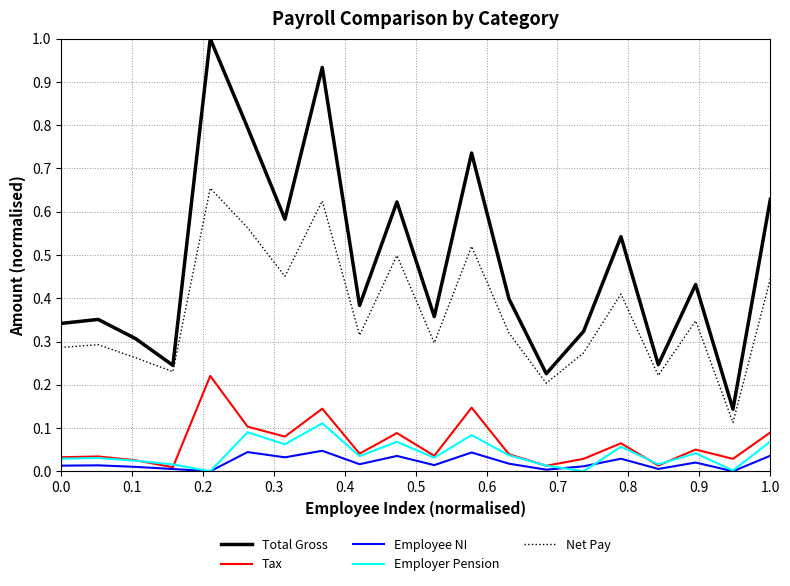

Which series has the largest total across all categories?

Total Gross